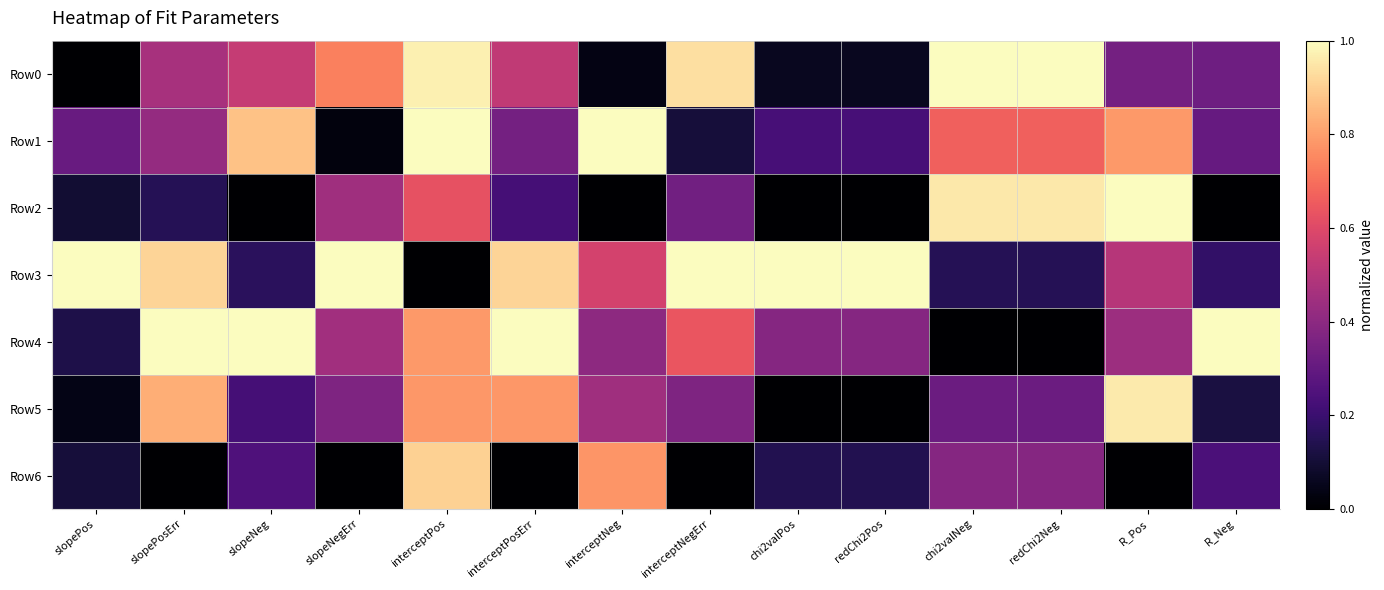

Reading right to left, what are all the values shown in this chart?

Row0: R_Neg=0.3	R_Pos=0.3	redChi2Neg=1.0	chi2valNeg=1.0	redChi2Pos=0.1	chi2valPos=0.1	interceptNegErr=0.9	interceptNeg=0.0	interceptPosErr=0.5	interceptPos=1.0	slopeNegErr=0.7	slopeNeg=0.5	slopePosErr=0.5	slopePos=0.0
Row1: R_Neg=0.3	R_Pos=0.8	redChi2Neg=0.7	chi2valNeg=0.7	redChi2Pos=0.2	chi2valPos=0.2	interceptNegErr=0.1	interceptNeg=1.0	interceptPosErr=0.3	interceptPos=1.0	slopeNegErr=0.0	slopeNeg=0.9	slopePosErr=0.4	slopePos=0.3
Row2: R_Neg=0.0	R_Pos=1.0	redChi2Neg=1.0	chi2valNeg=1.0	redChi2Pos=0.0	chi2valPos=0.0	interceptNegErr=0.3	interceptNeg=0.0	interceptPosErr=0.2	interceptPos=0.6	slopeNegErr=0.4	slopeNeg=0.0	slopePosErr=0.2	slopePos=0.1
Row3: R_Neg=0.2	R_Pos=0.5	redChi2Neg=0.1	chi2valNeg=0.1	redChi2Pos=1.0	chi2valPos=1.0	interceptNegErr=1.0	interceptNeg=0.6	interceptPosErr=0.9	interceptPos=0.0	slopeNegErr=1.0	slopeNeg=0.2	slopePosErr=0.9	slopePos=1.0
Row4: R_Neg=1.0	R_Pos=0.4	redChi2Neg=0.0	chi2valNeg=0.0	redChi2Pos=0.4	chi2valPos=0.4	interceptNegErr=0.6	interceptNeg=0.4	interceptPosErr=1.0	interceptPos=0.8	slopeNegErr=0.5	slopeNeg=1.0	slopePosErr=1.0	slopePos=0.1
Row5: R_Neg=0.1	R_Pos=1.0	redChi2Neg=0.3	chi2valNeg=0.3	redChi2Pos=0.0	chi2valPos=0.0	interceptNegErr=0.4	interceptNeg=0.4	interceptPosErr=0.8	interceptPos=0.8	slopeNegErr=0.4	slopeNeg=0.2	slopePosErr=0.8	slopePos=0.0
Row6: R_Neg=0.2	R_Pos=0.0	redChi2Neg=0.4	chi2valNeg=0.4	redChi2Pos=0.1	chi2valPos=0.1	interceptNegErr=0.0	interceptNeg=0.8	interceptPosErr=0.0	interceptPos=0.9	slopeNegErr=0.0	slopeNeg=0.2	slopePosErr=0.0	slopePos=0.1